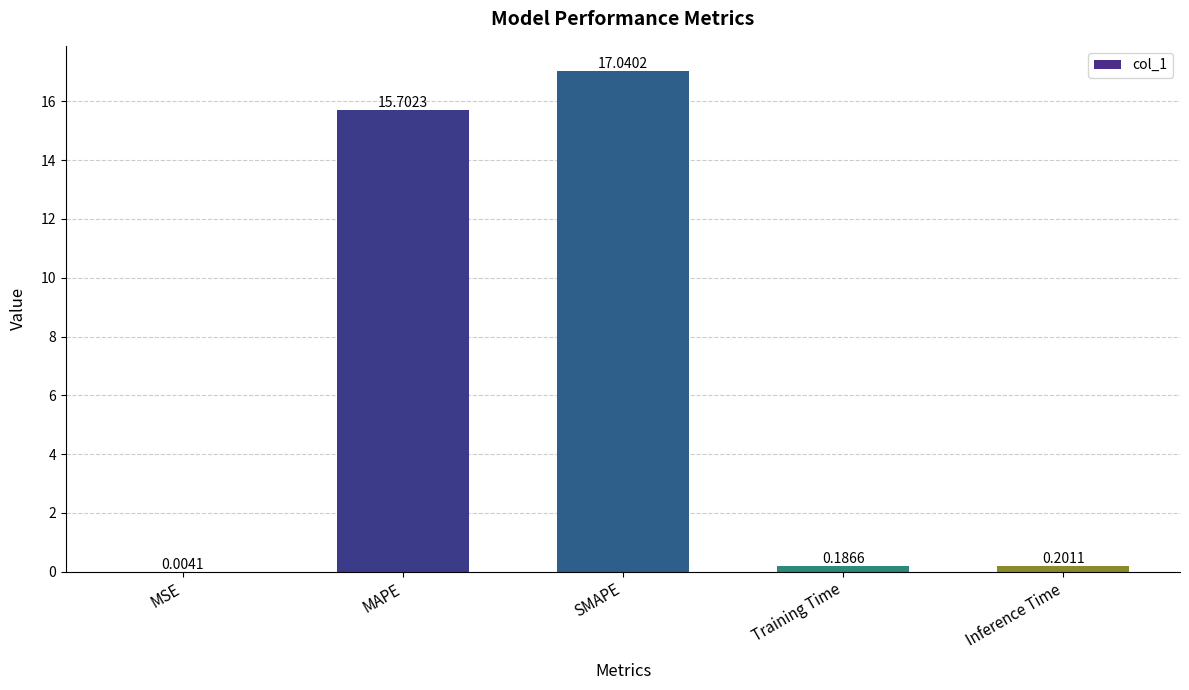

What is the change in value from MSE to Inference Time?

+0.2